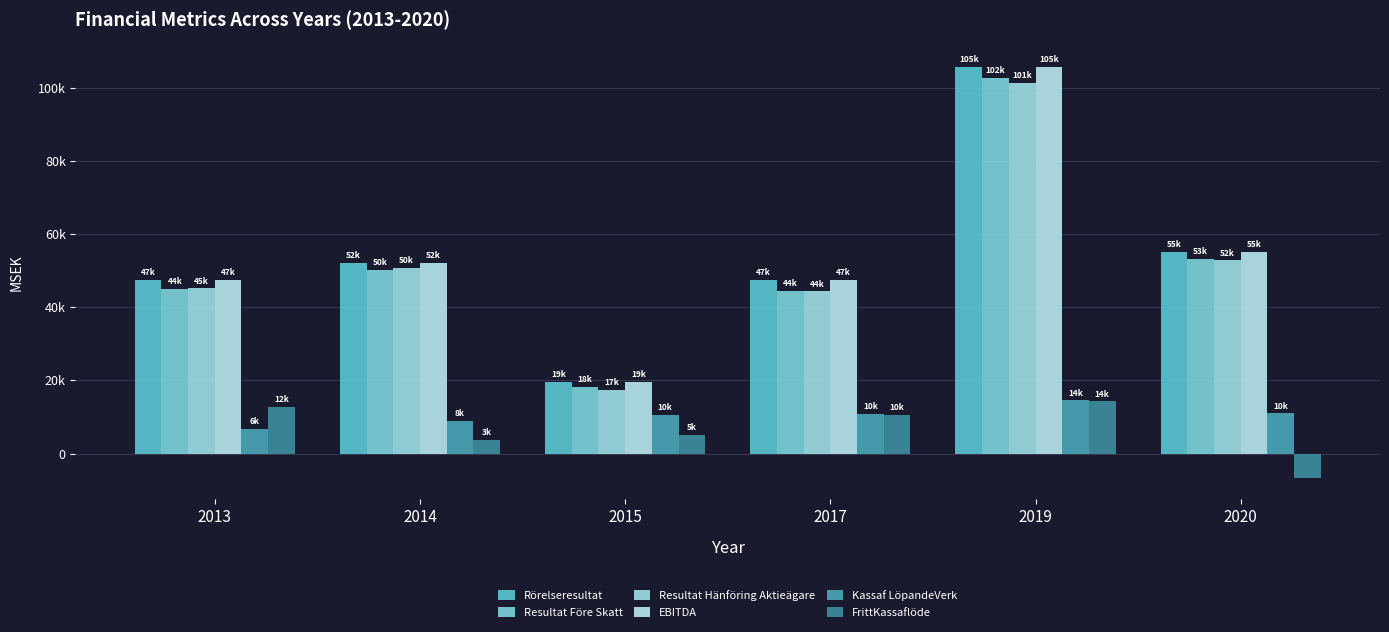

At which label does Rörelseresultat reach its peak?

2019